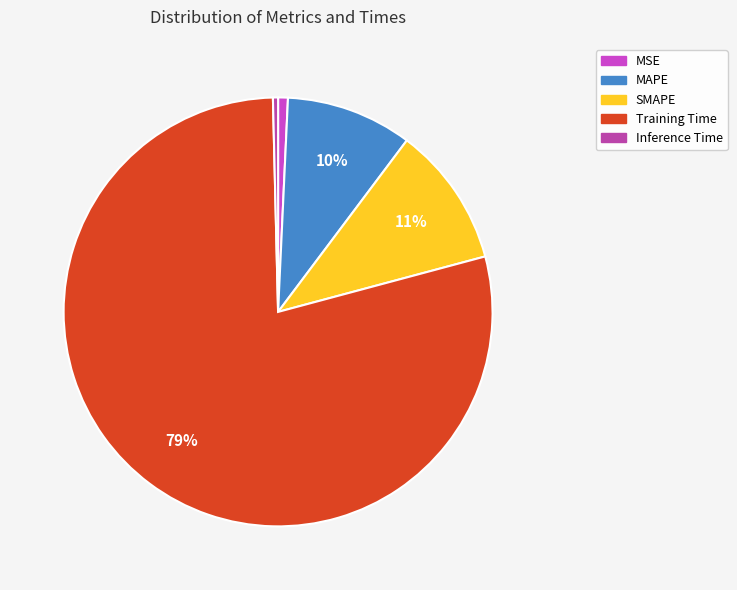

Which slice is the largest?

Training Time